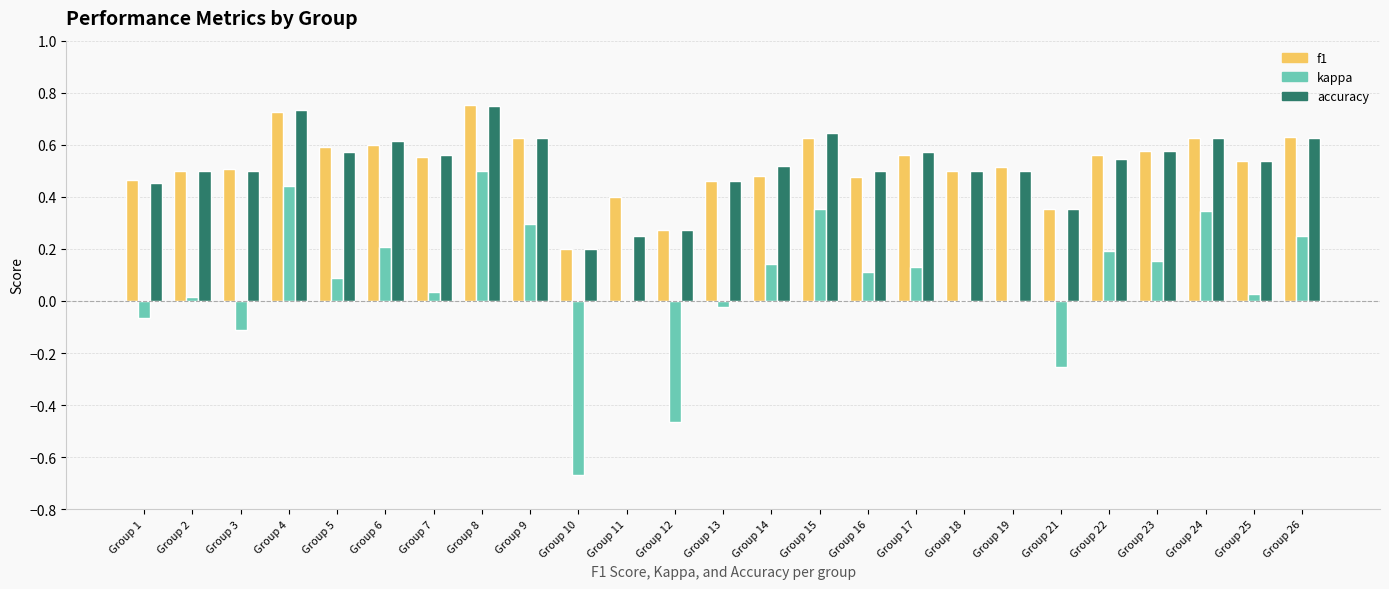

What is the sum of all f1 values?

13.1